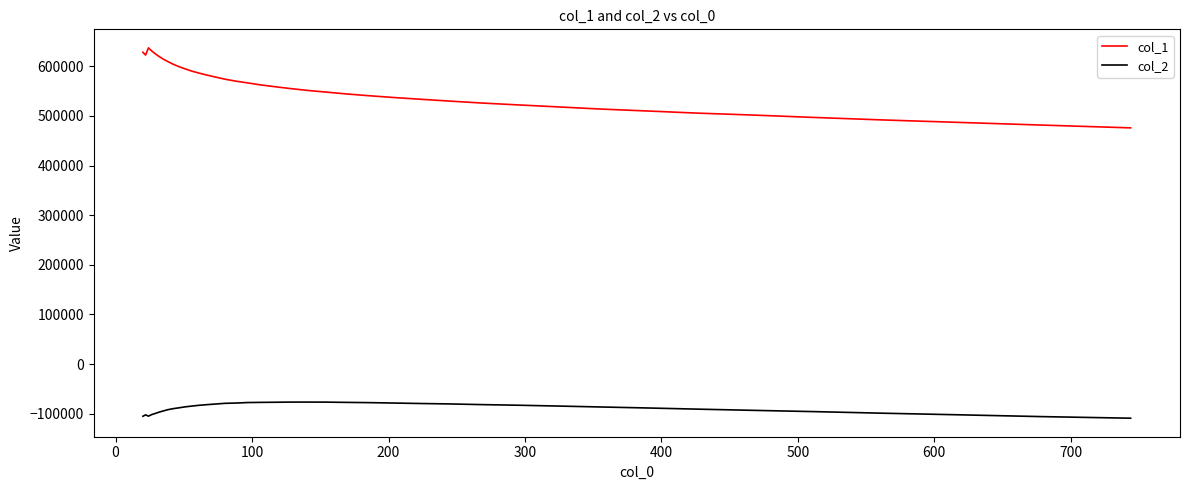

Rank the series by their maximum value, from lowest to highest.

col_2, col_1